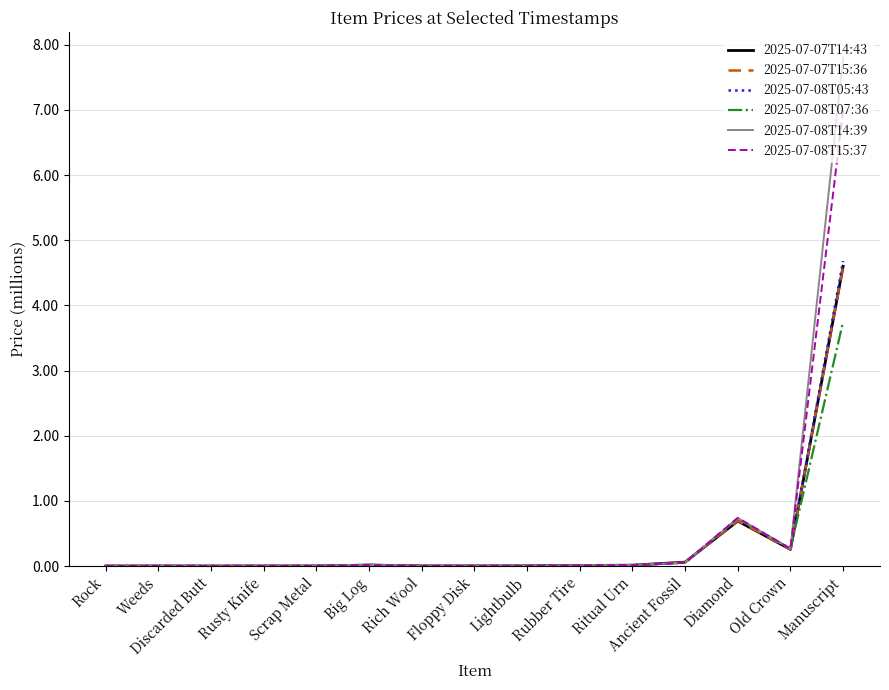

True or false: 2025-07-08T05:43 has a value of 1.3 at Diamond.

False